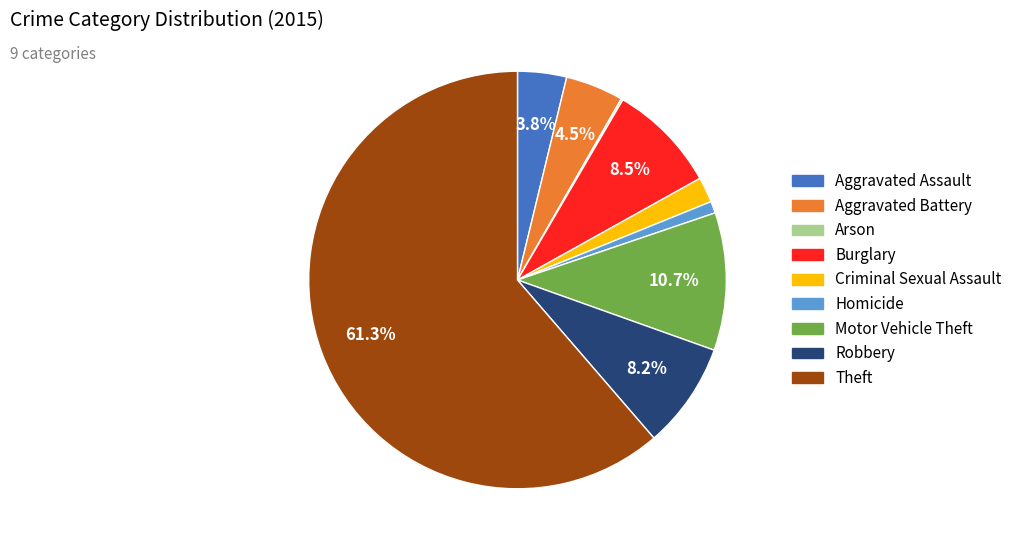

To the nearest percent, what is the difference between the Motor Vehicle Theft and Burglary slice percentages?

2%